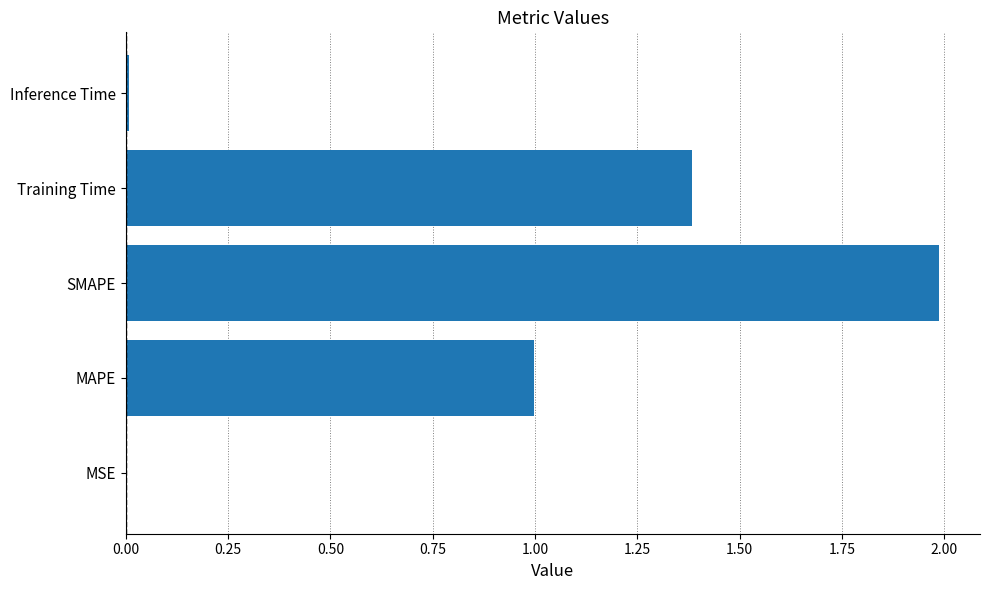

Between Inference Time and SMAPE, which is larger?

SMAPE